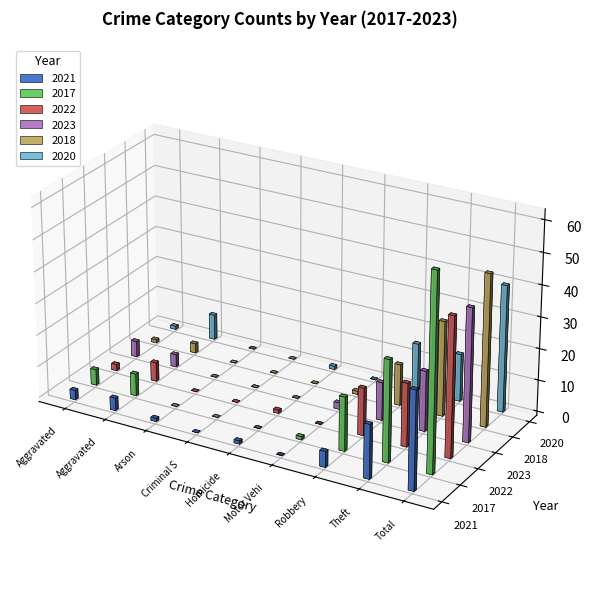

What is the sum of the 2023 values at Homicide and Aggravated Assault?

5